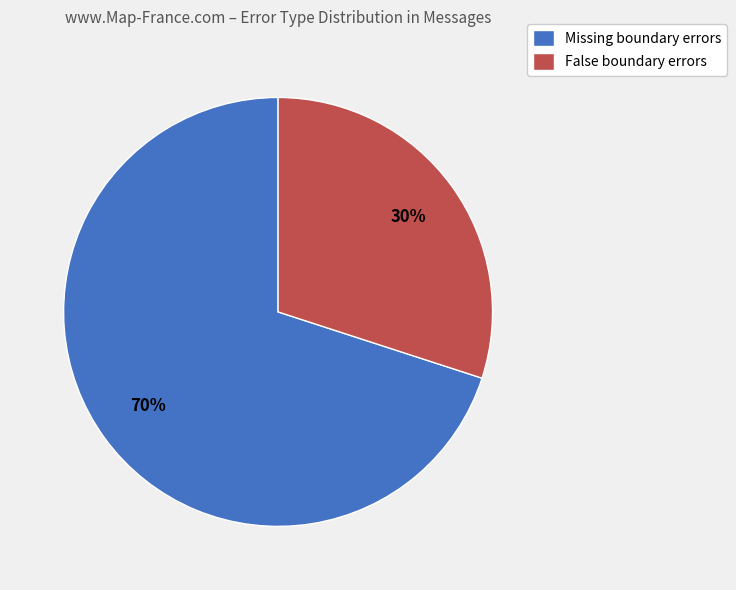

True or false: False boundary errors accounts for 21% of the total.

False